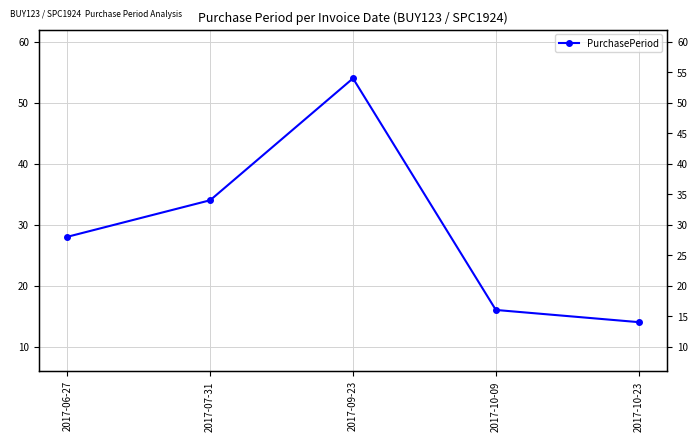

How many data points are above 28?

2